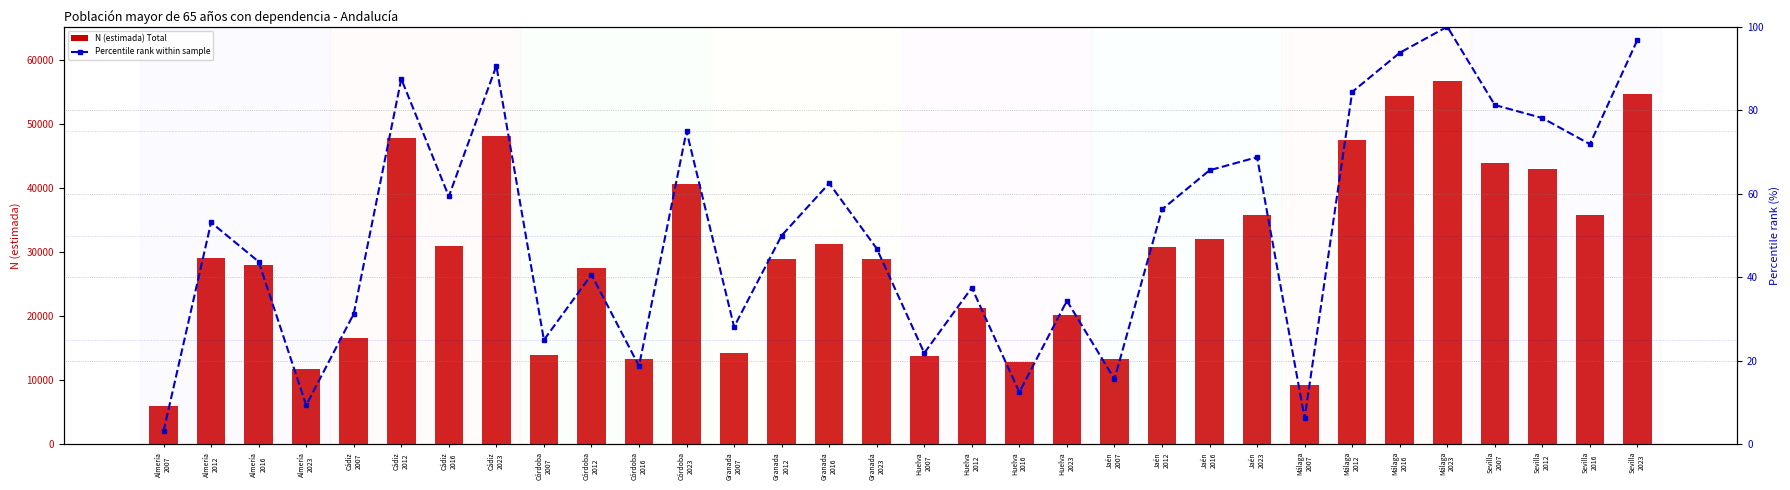

Which has a higher value, Jaén
2016 or Huelva
2012?

Jaén
2016